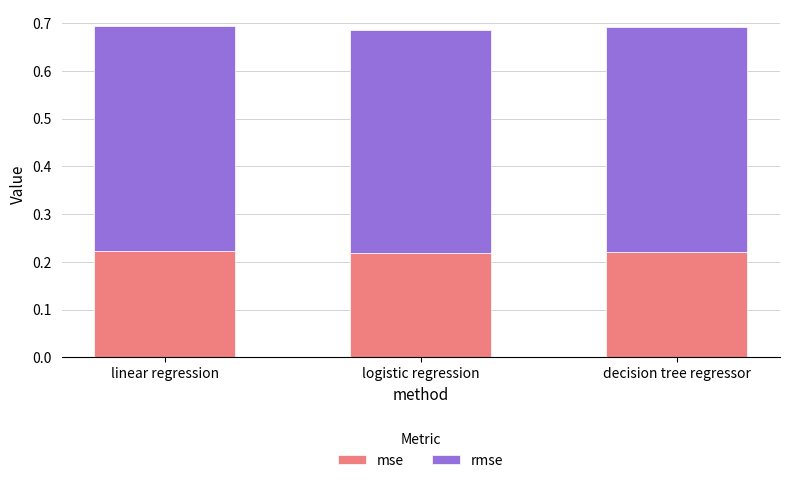

What is the sum of the mse values at decision tree regressor and logistic regression?

0.4